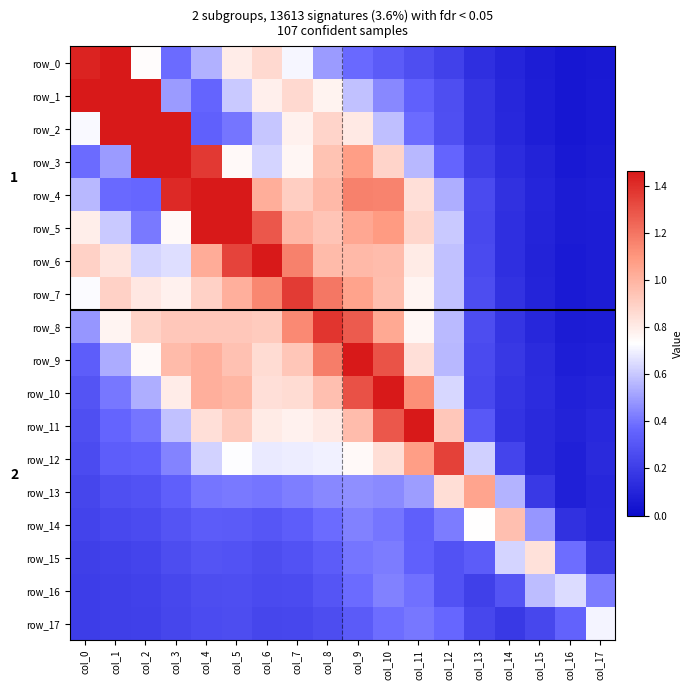

True or false: row_13 has a value of 0.3 at col_15.

False